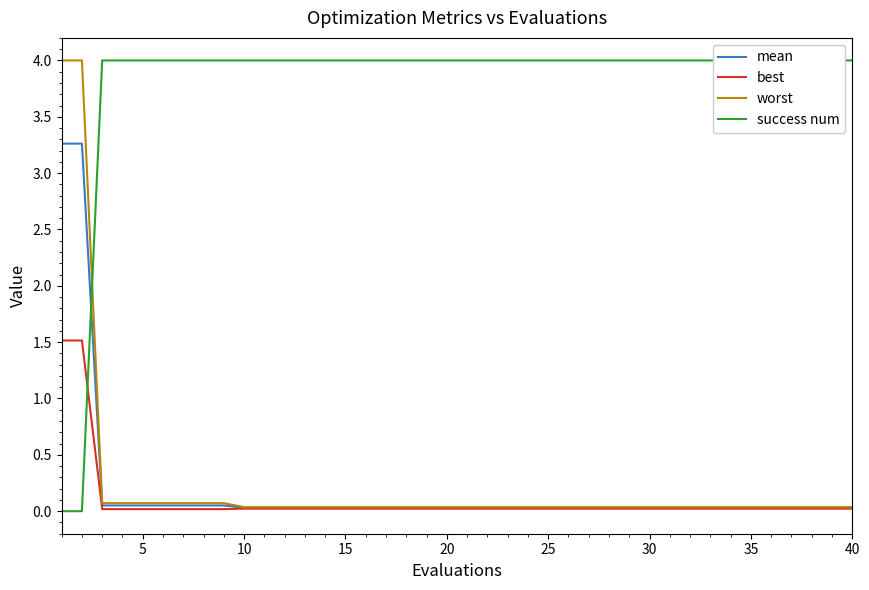

Reading left to right, extract all data points from this chart.

mean: 3.3	3.3	0.1	0.1	0.1	0.1	0.1	0.1	0.1	0.0	0.0	0.0	0.0	0.0	0.0	0.0	0.0	0.0	0.0	0.0	0.0	0.0	0.0	0.0	0.0	0.0	0.0	0.0	0.0	0.0	0.0	0.0	0.0	0.0	0.0	0.0	0.0	0.0	0.0	0.0
best: 1.5	1.5	0.0	0.0	0.0	0.0	0.0	0.0	0.0	0.0	0.0	0.0	0.0	0.0	0.0	0.0	0.0	0.0	0.0	0.0	0.0	0.0	0.0	0.0	0.0	0.0	0.0	0.0	0.0	0.0	0.0	0.0	0.0	0.0	0.0	0.0	0.0	0.0	0.0	0.0
worst: 4.0	4.0	0.1	0.1	0.1	0.1	0.1	0.1	0.1	0.0	0.0	0.0	0.0	0.0	0.0	0.0	0.0	0.0	0.0	0.0	0.0	0.0	0.0	0.0	0.0	0.0	0.0	0.0	0.0	0.0	0.0	0.0	0.0	0.0	0.0	0.0	0.0	0.0	0.0	0.0
success num: 0.0	0.0	4.0	4.0	4.0	4.0	4.0	4.0	4.0	4.0	4.0	4.0	4.0	4.0	4.0	4.0	4.0	4.0	4.0	4.0	4.0	4.0	4.0	4.0	4.0	4.0	4.0	4.0	4.0	4.0	4.0	4.0	4.0	4.0	4.0	4.0	4.0	4.0	4.0	4.0